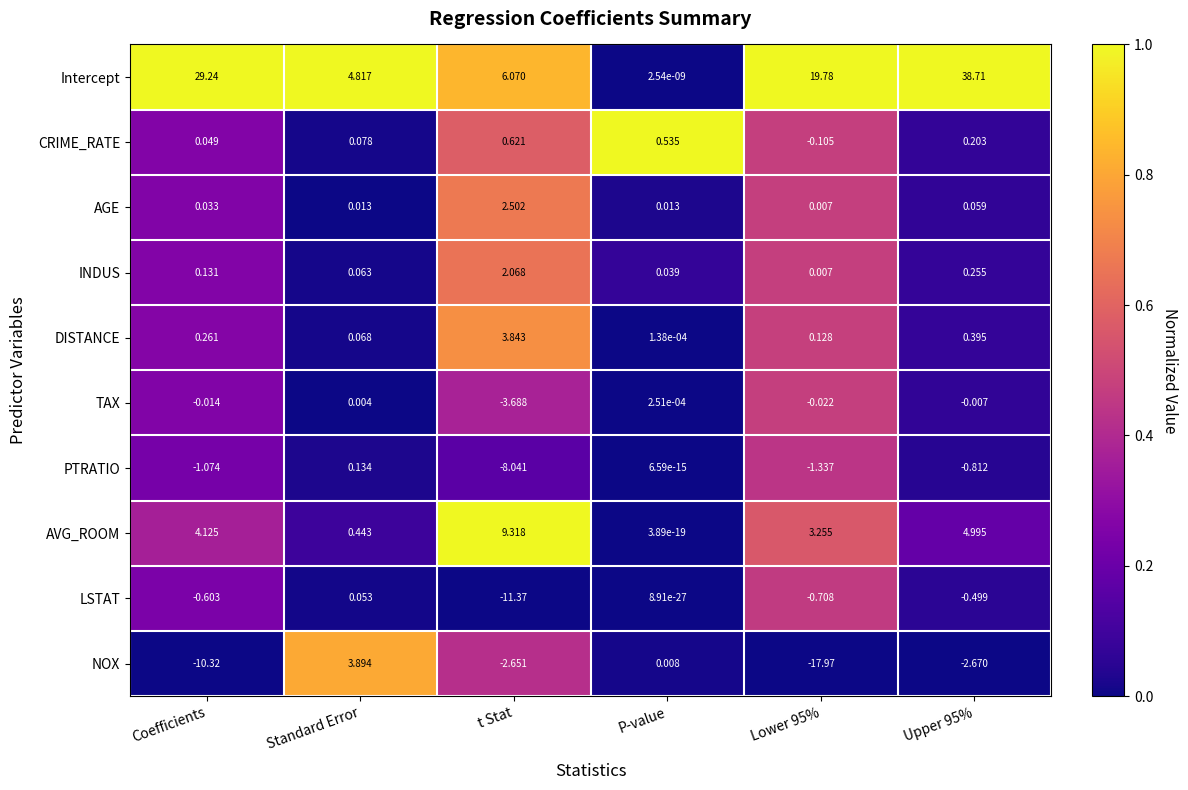

At t Stat, list the series in order from smallest to largest.

LSTAT, PTRATIO, TAX, NOX, CRIME_RATE, INDUS, AGE, DISTANCE, Intercept, AVG_ROOM